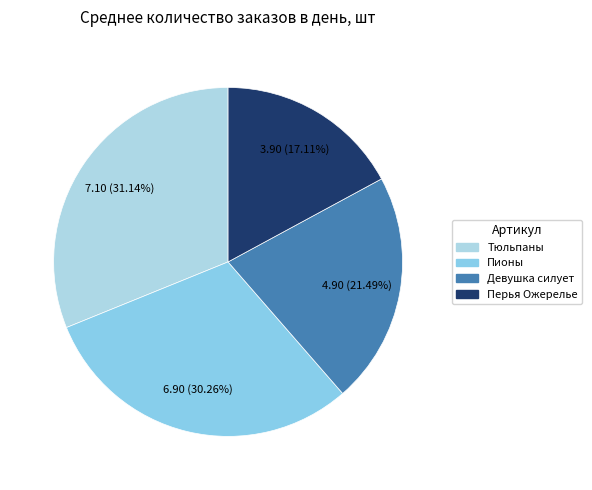

How many slices are in this pie chart?

4